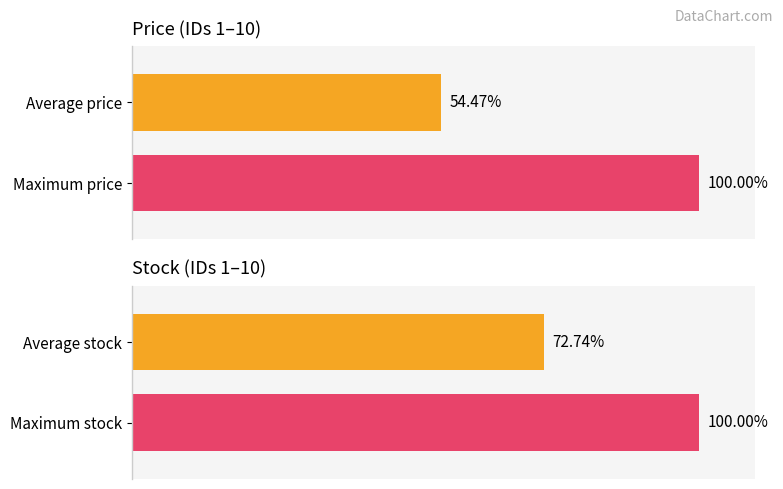

What is the value of the stock bar at the 2nd from the left?

100.0